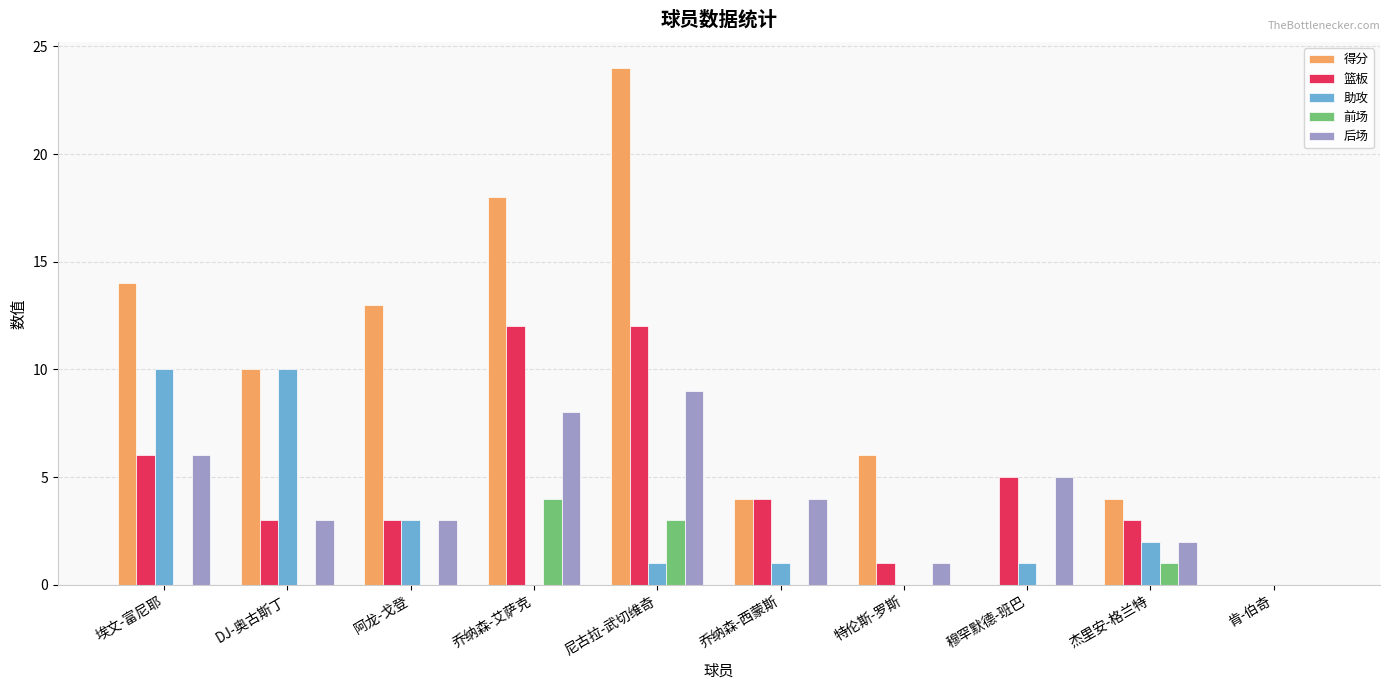

Reading left to right, extract all data points from this chart.

得分: 14	10	13	18	24	4	6	0	4	0
篮板: 6	3	3	12	12	4	1	5	3	0
助攻: 10	10	3	0	1	1	0	1	2	0
前场: 0	0	0	4	3	0	0	0	1	0
后场: 6	3	3	8	9	4	1	5	2	0